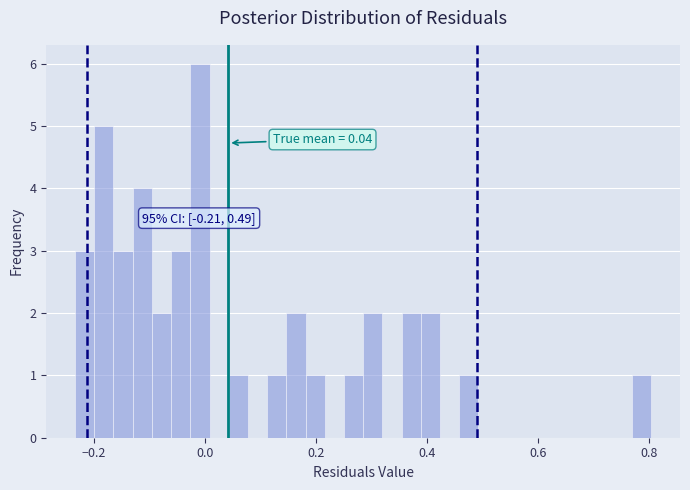

Read against the x-axis, roughly where is the centre of the tallest bar?

0.00